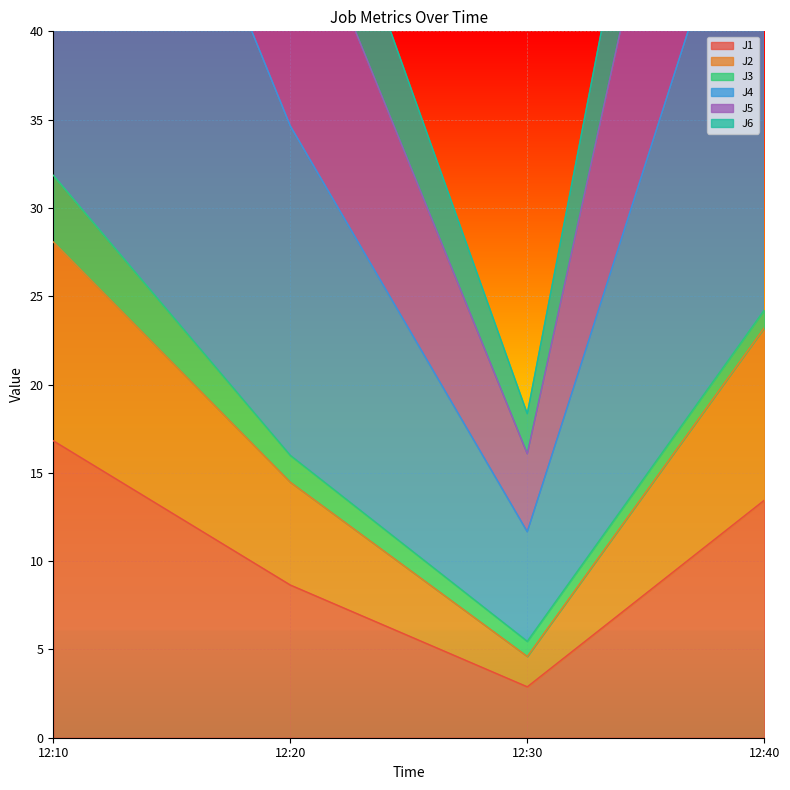

True or false: J2 and J5 cross at least once.

False